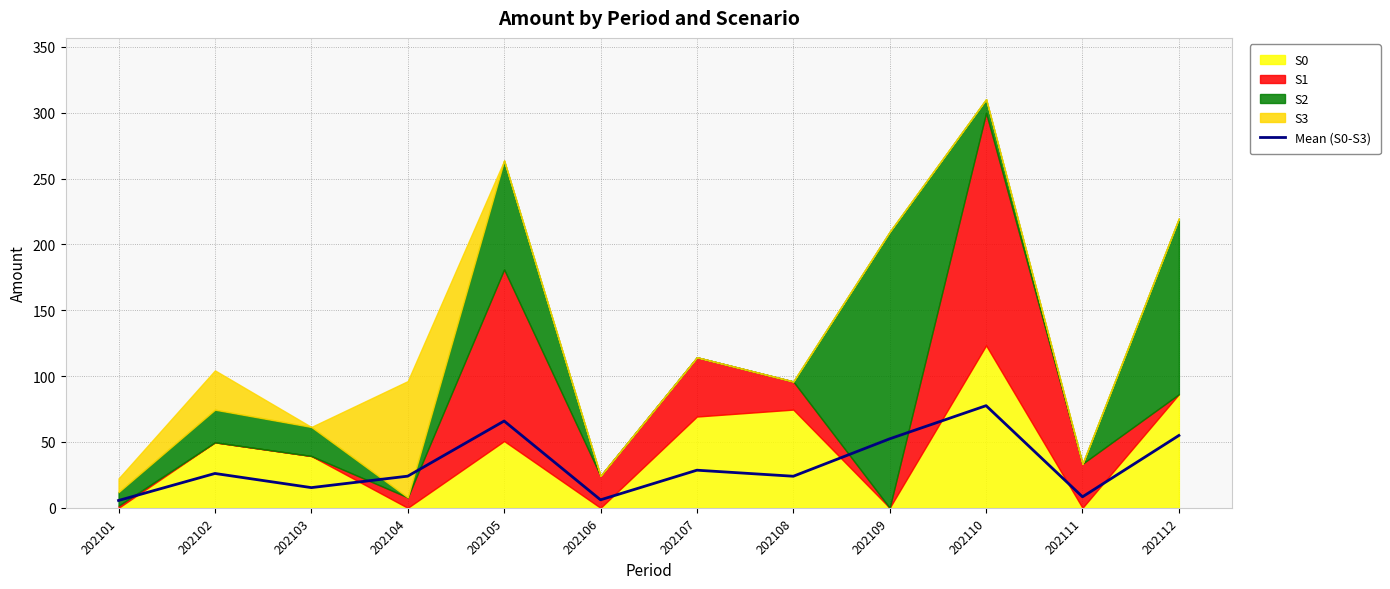

How many lines are shown in the chart?

1